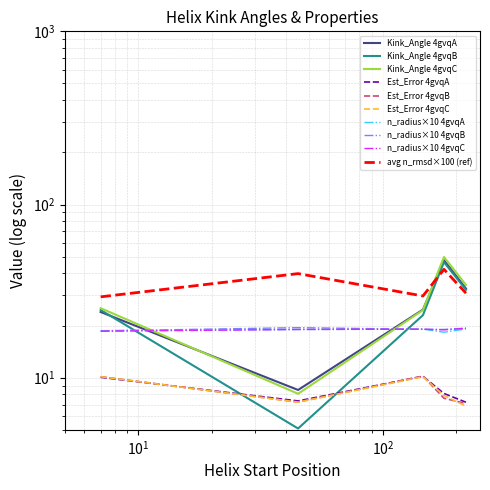

Count the number of categories in the chart.

5